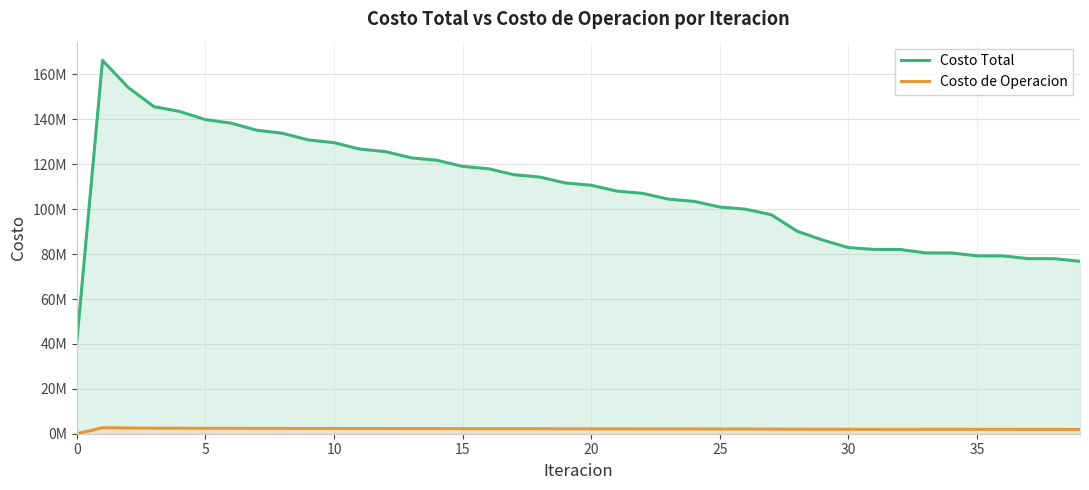

True or false: Costo de Operacion and Costo Total intersect in this chart.

False